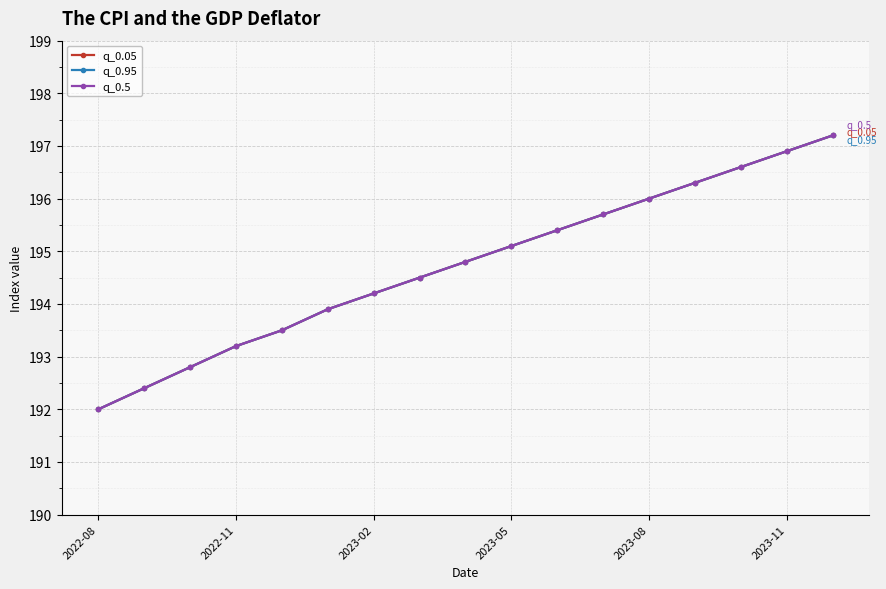

What is the average value of the q_0.05 series?

194.7